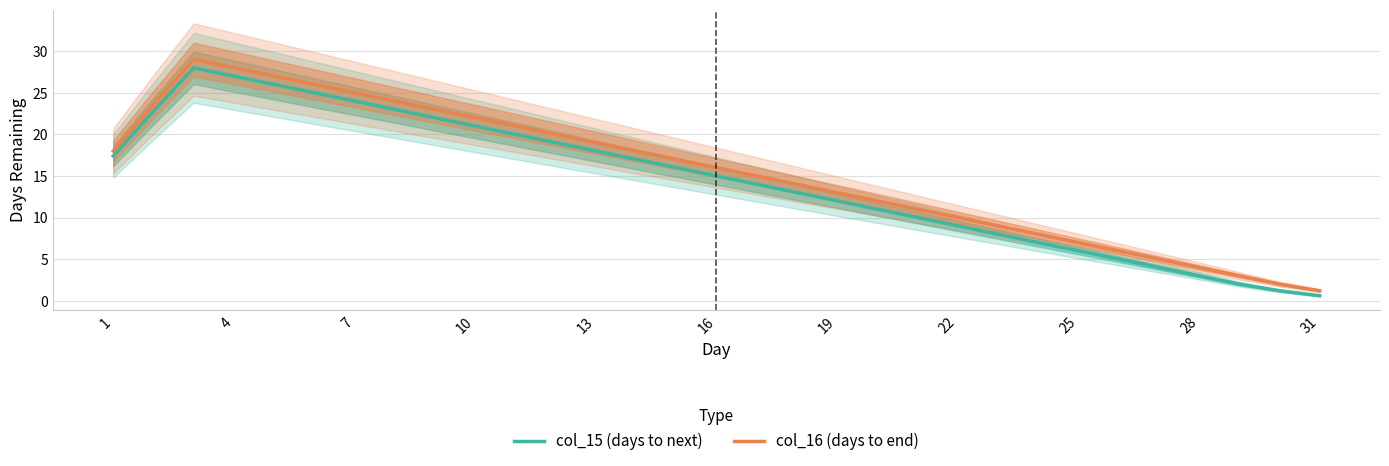

Is it true that col_16 (days to end) equals 7.0 at 25?

True